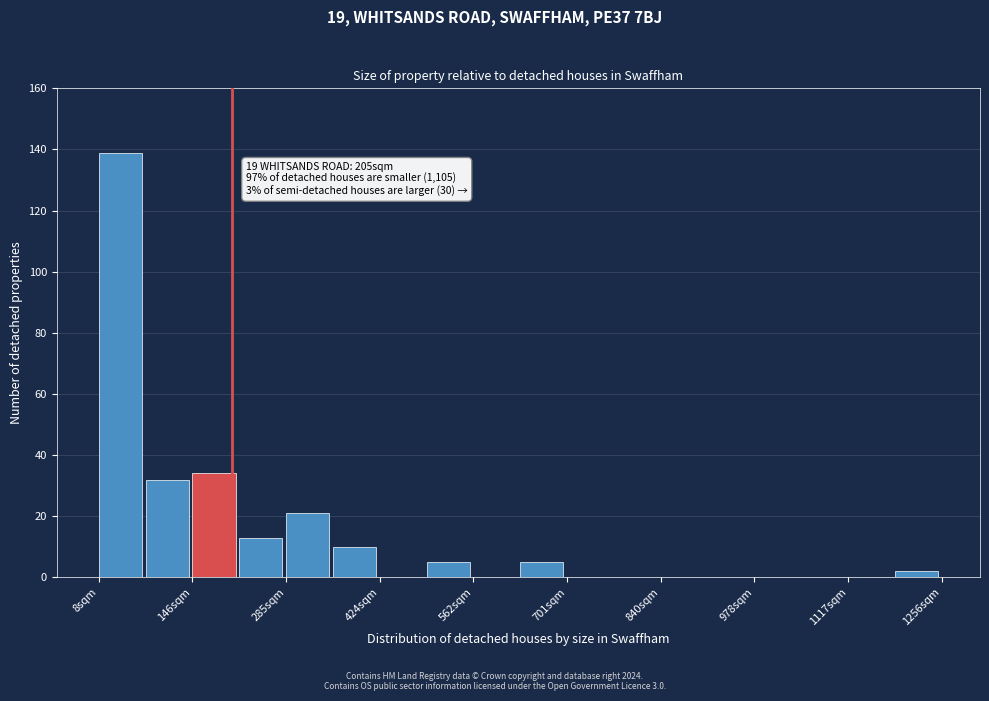

Read against the x-axis, roughly where is the centre of the tallest bar?

40